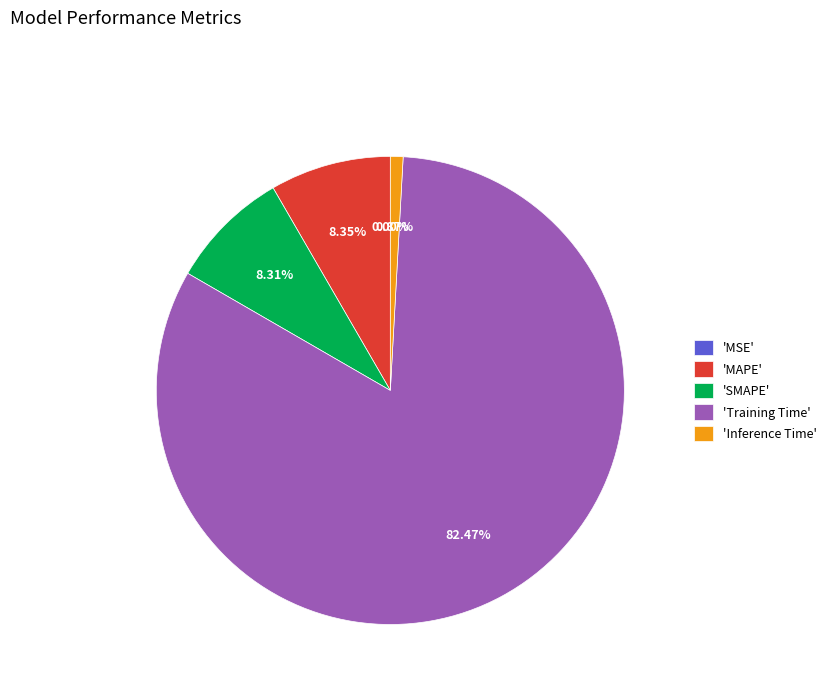

Is there any slice that represents more than half of the pie?

Yes